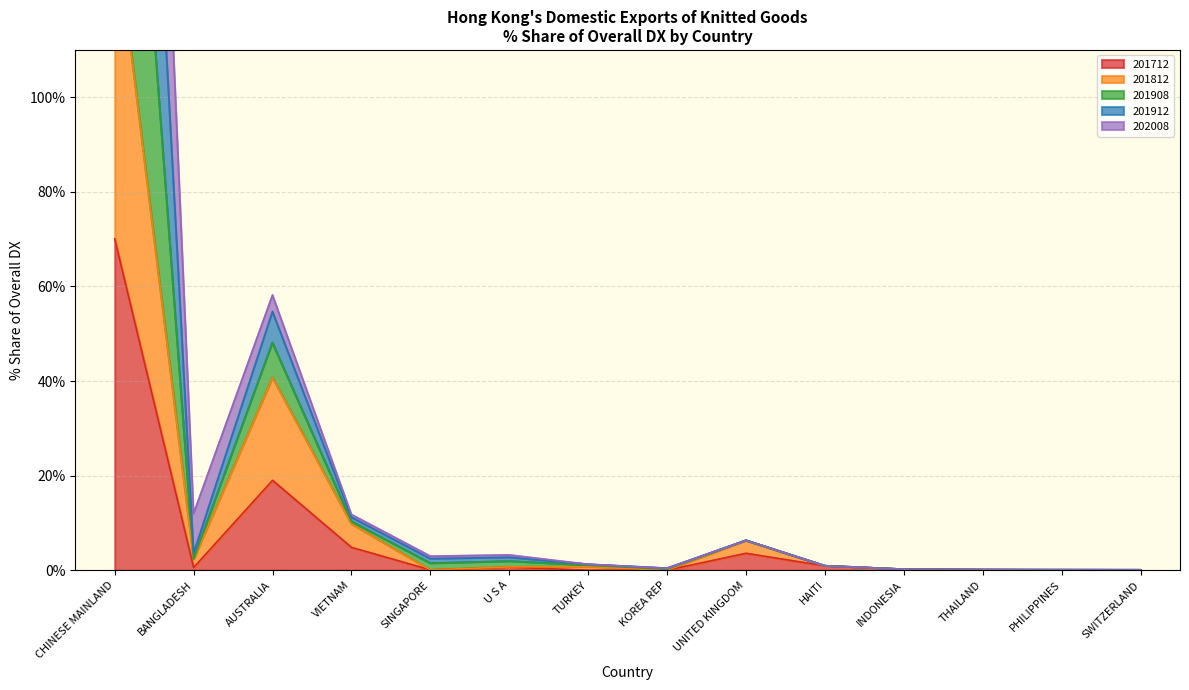

In 201712, how many points are higher than both neighbors (excluding endpoints)?

3